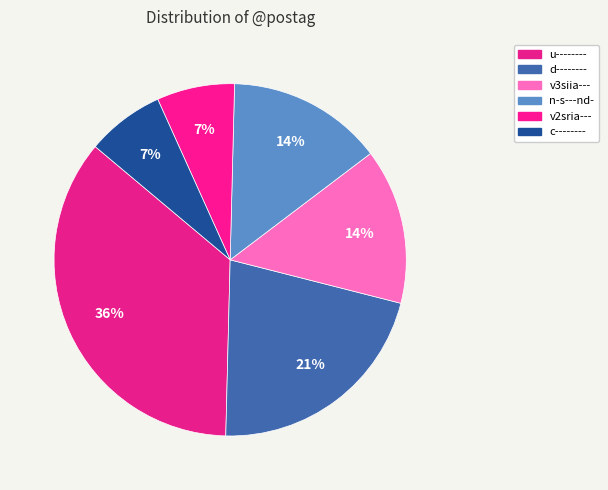

What is the smallest slice in the pie chart?

v2sria---